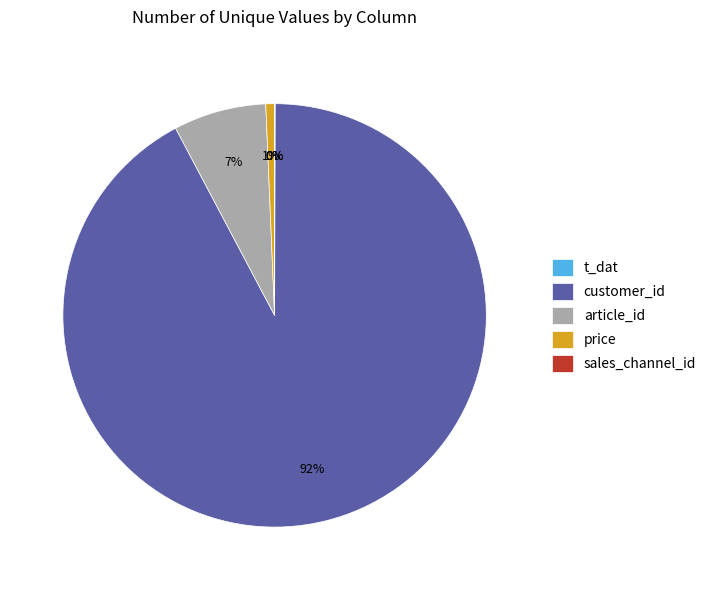

Is there any slice that represents more than half of the pie?

Yes